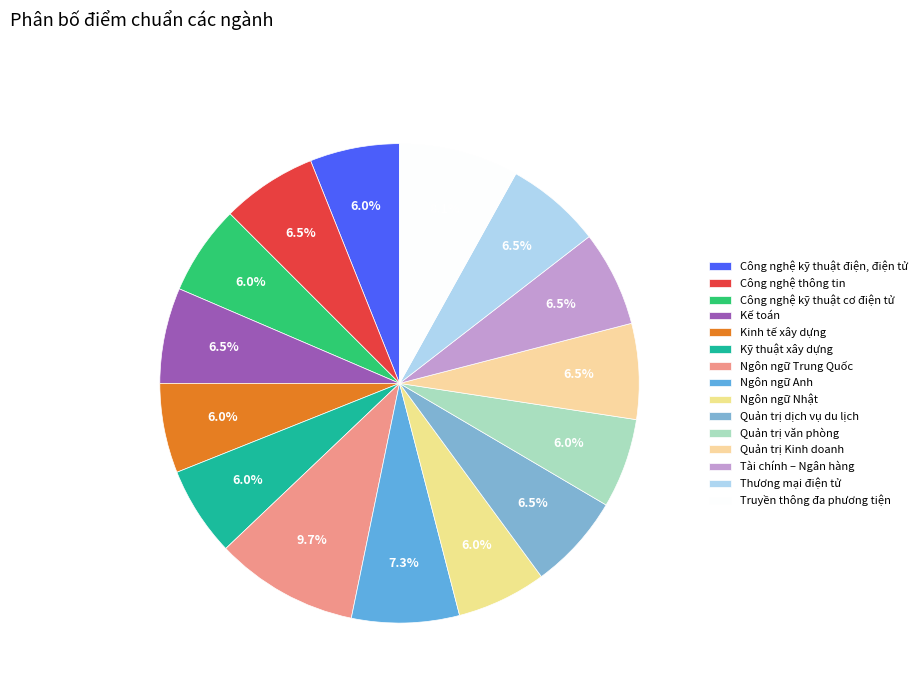

Count the number of slices in the pie.

15